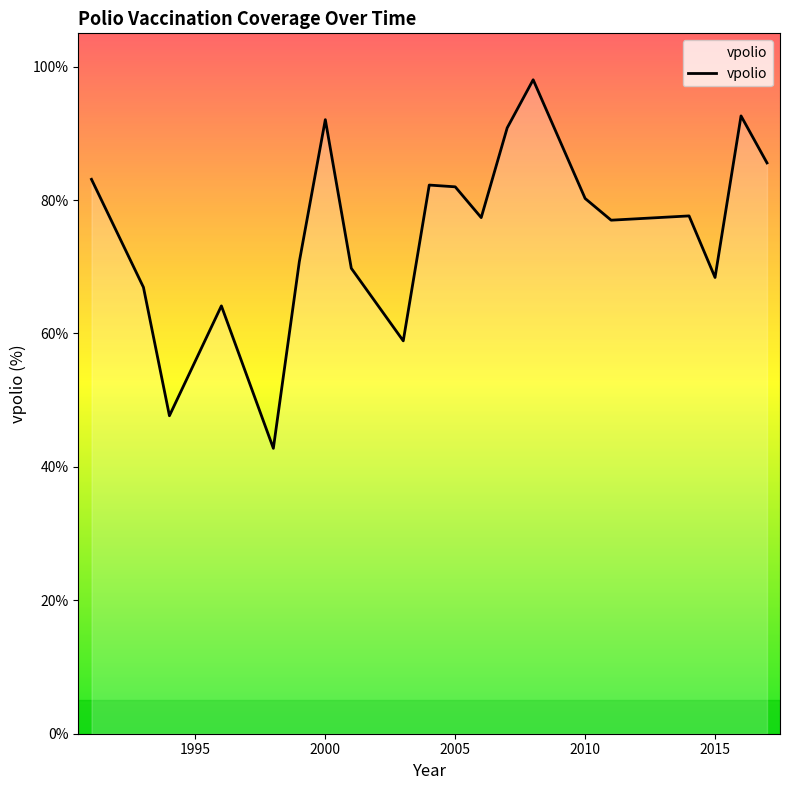

The value at 2005 is 112.8. True or false?

False